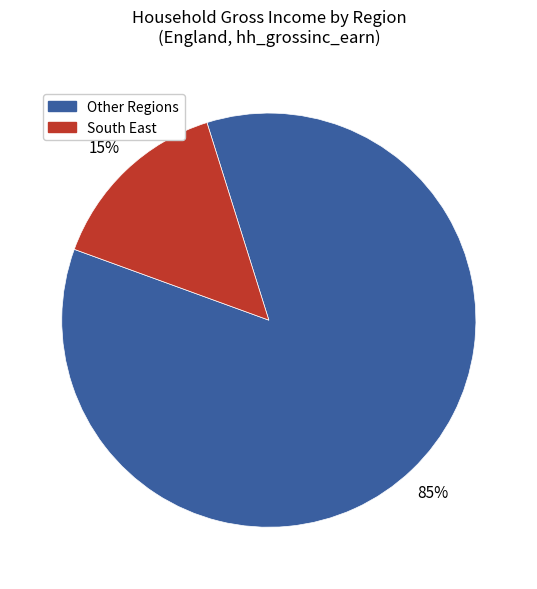

To the nearest percent, what is the average slice percentage?

50%